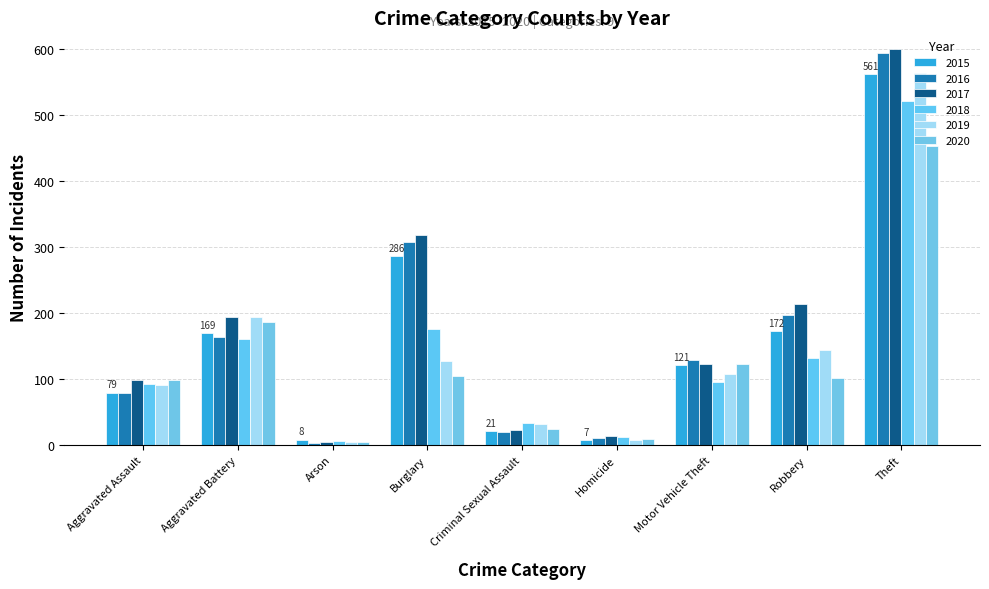

Count the number of categories in the chart.

9